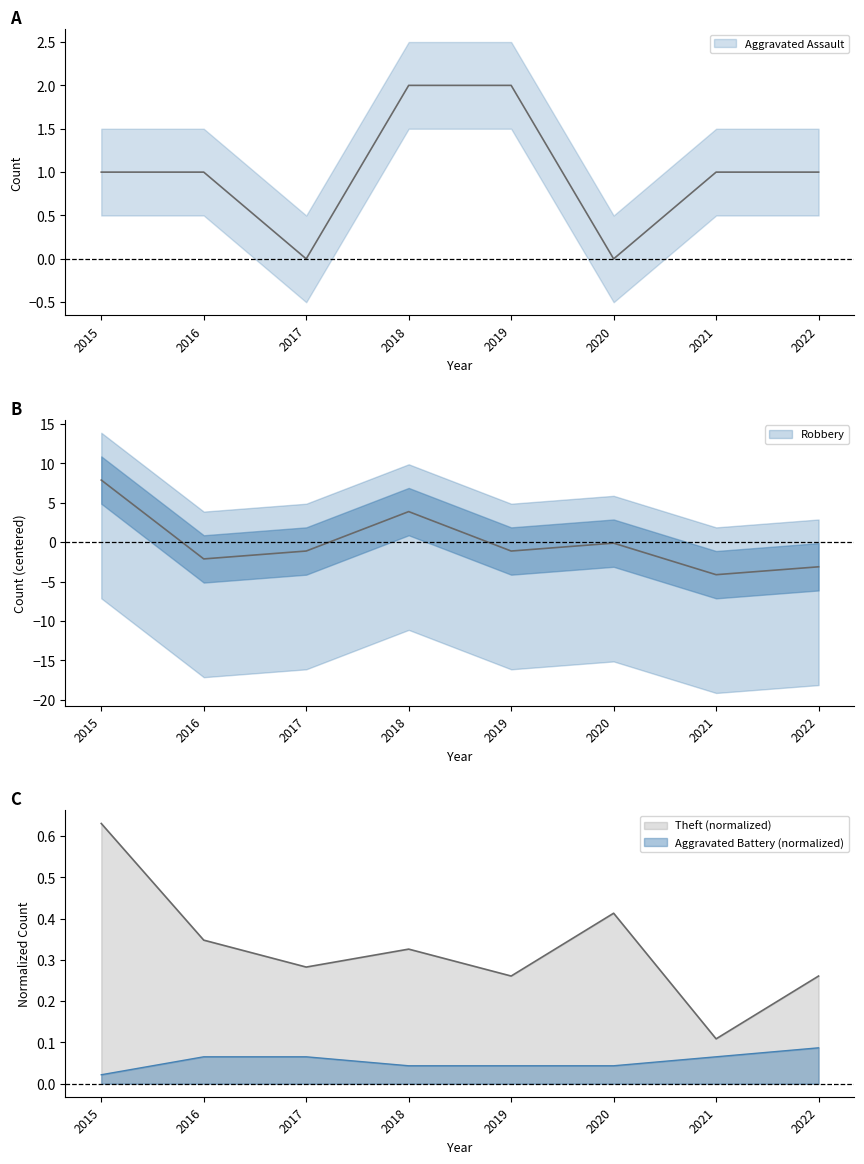

At which category does Theft reach its first local valley?

2017